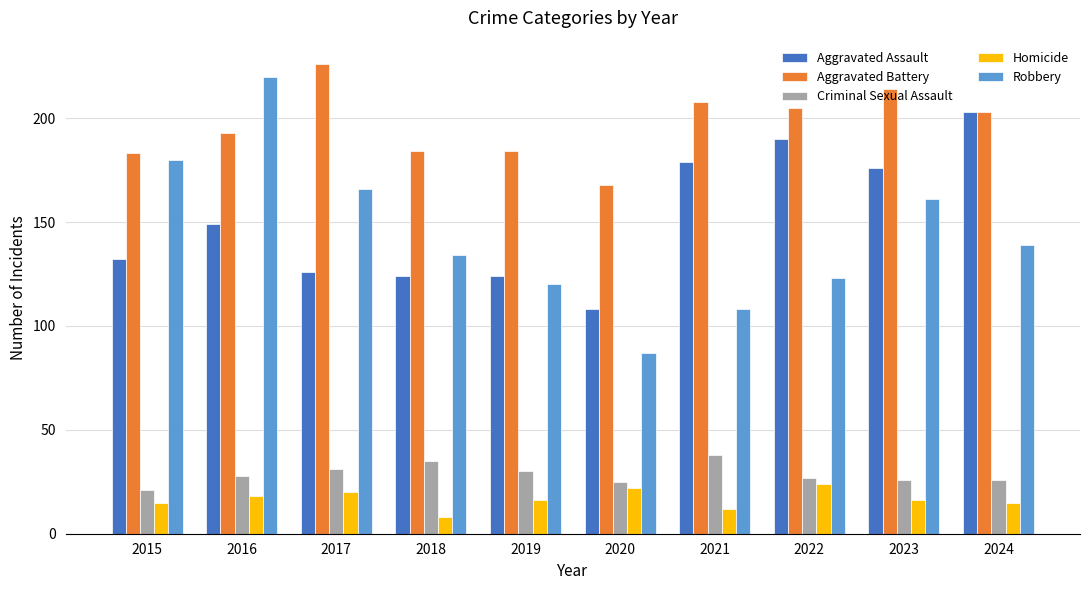

What is the value of the Homicide bar at the 2nd from the left?

18